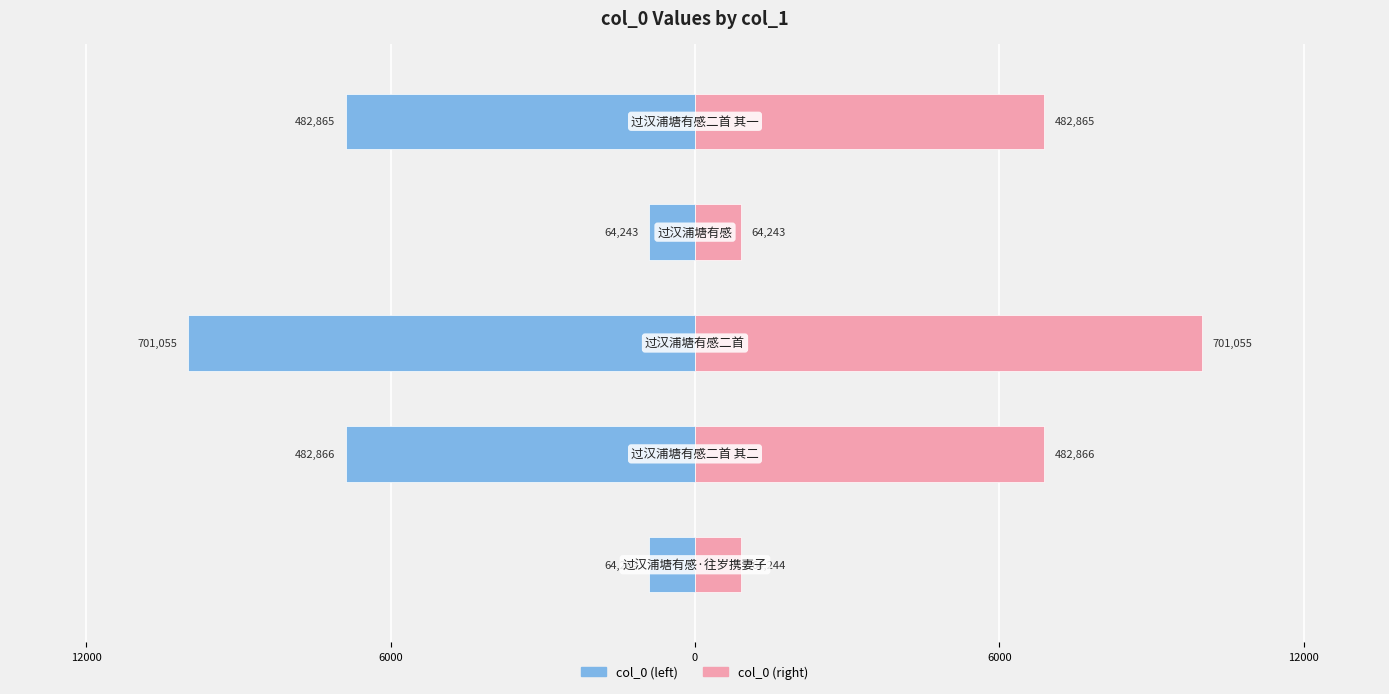

How many groups of bars are there?

5